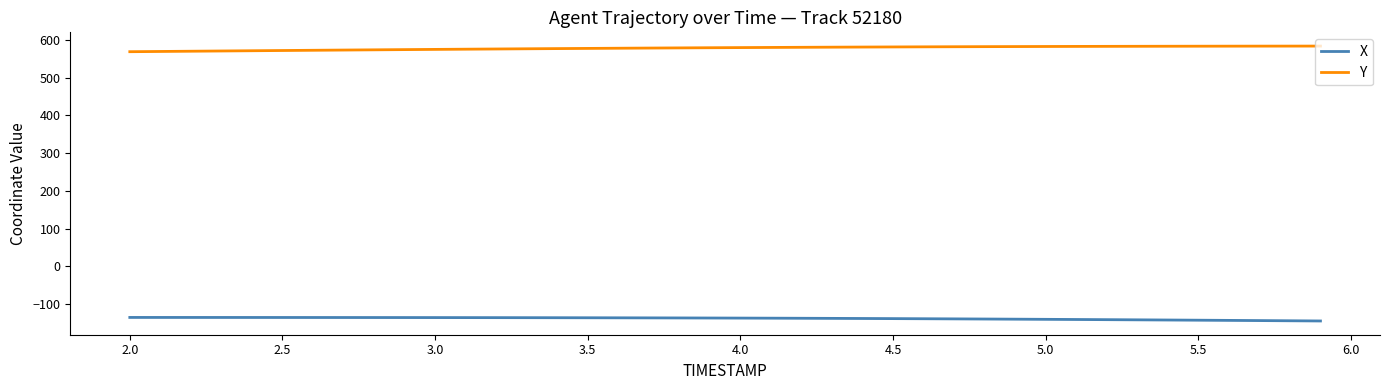

Rank the series by their average value, from lowest to highest.

X, Y